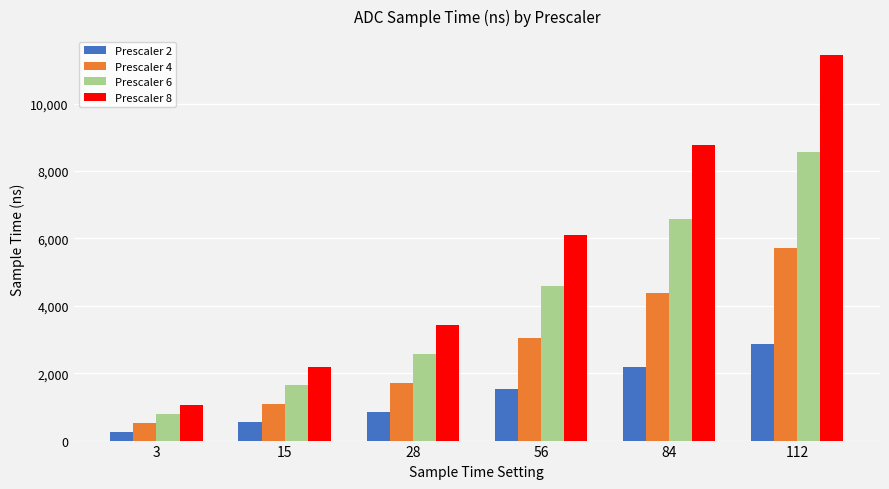

What is the difference between the second highest and minimum values in the Prescaler 6 series?

5785.7